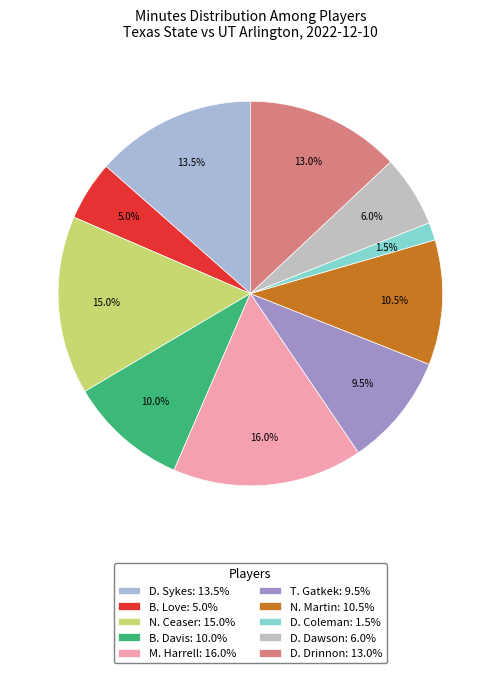

Count the number of slices in the pie.

10